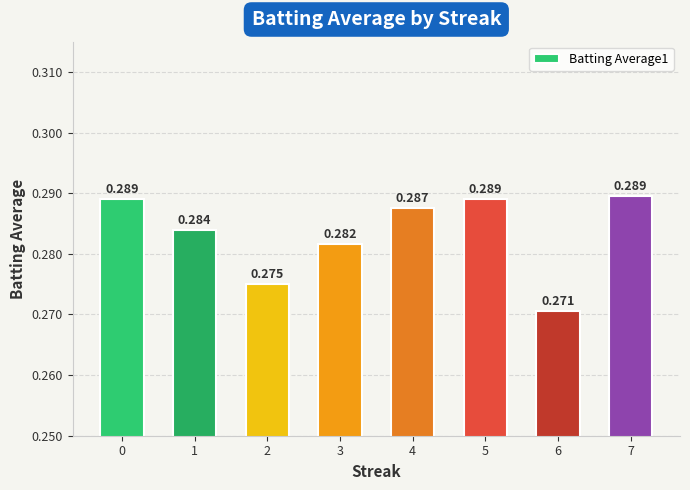

Which label corresponds to the smallest value in the chart?

6